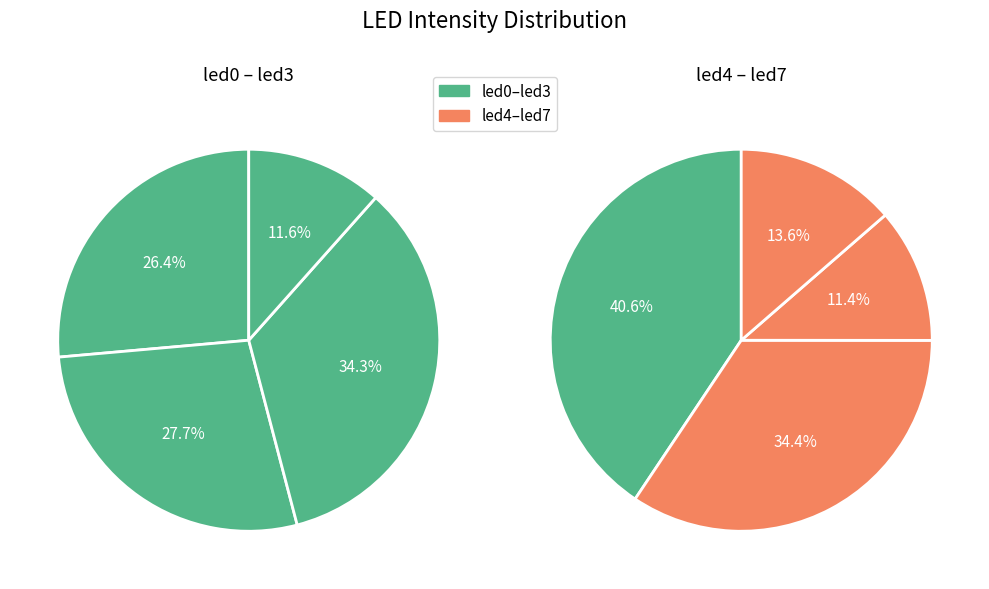

What is the change in value from led4 to led7?

-0.1